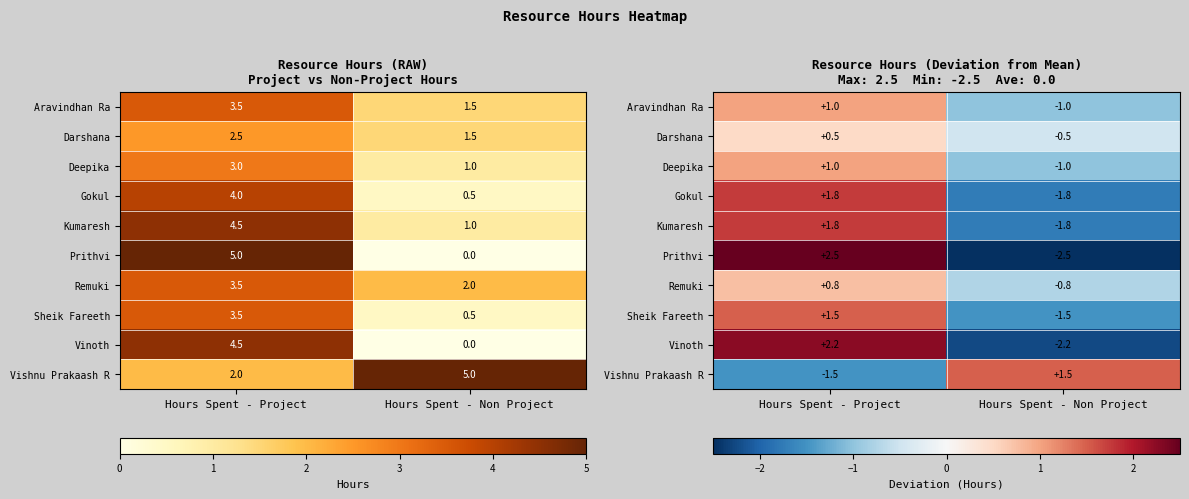

How many series are shown in this chart?

10